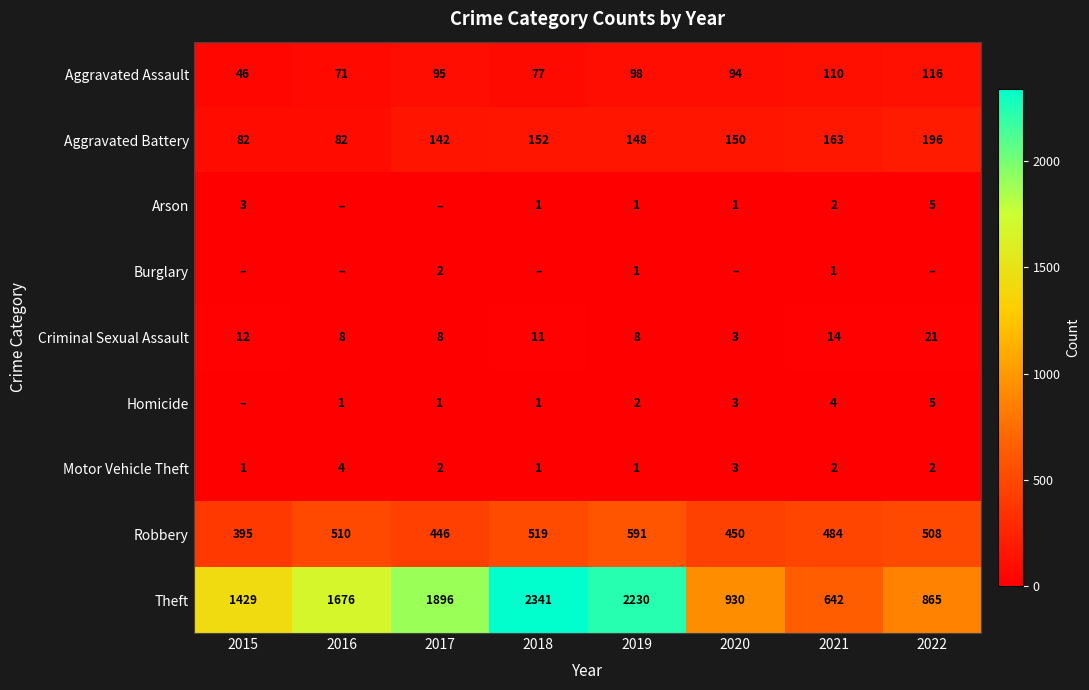

Is it true that Robbery equals 446 at 2017?

True